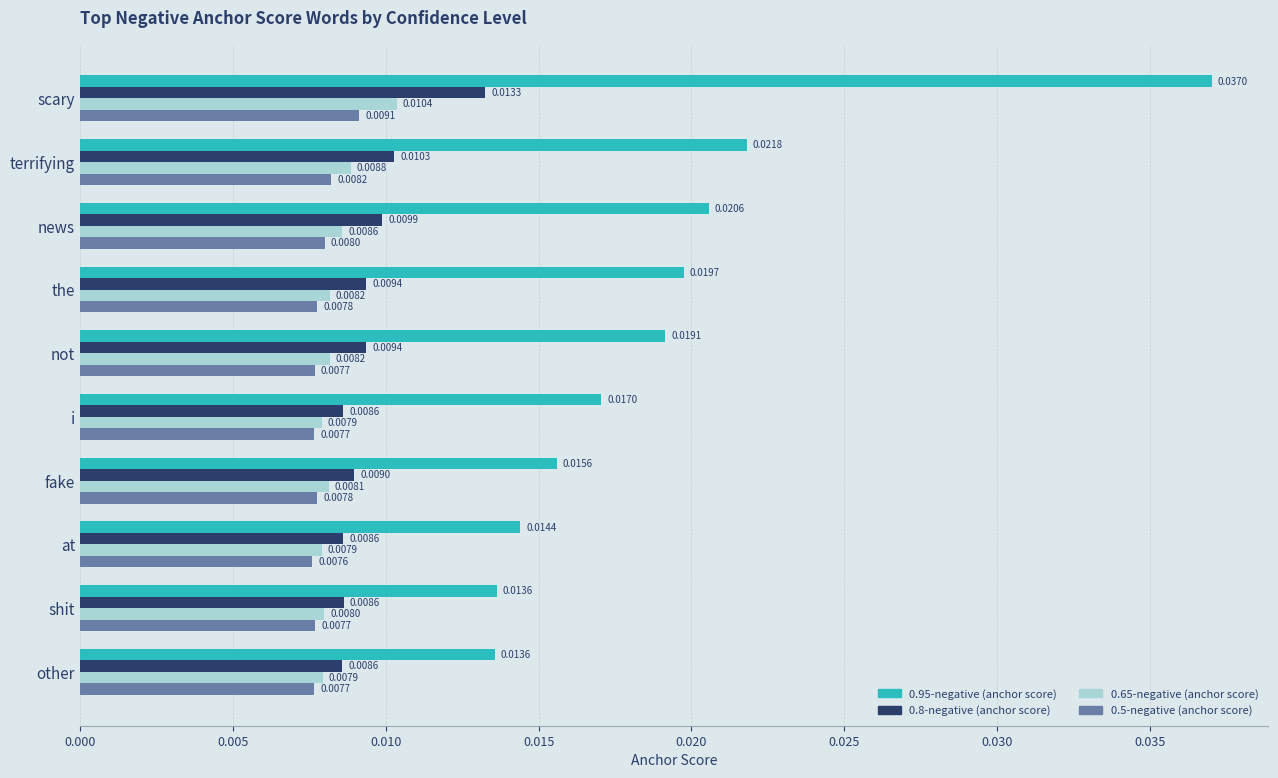

At how many categories does at least one series exceed 0?

10